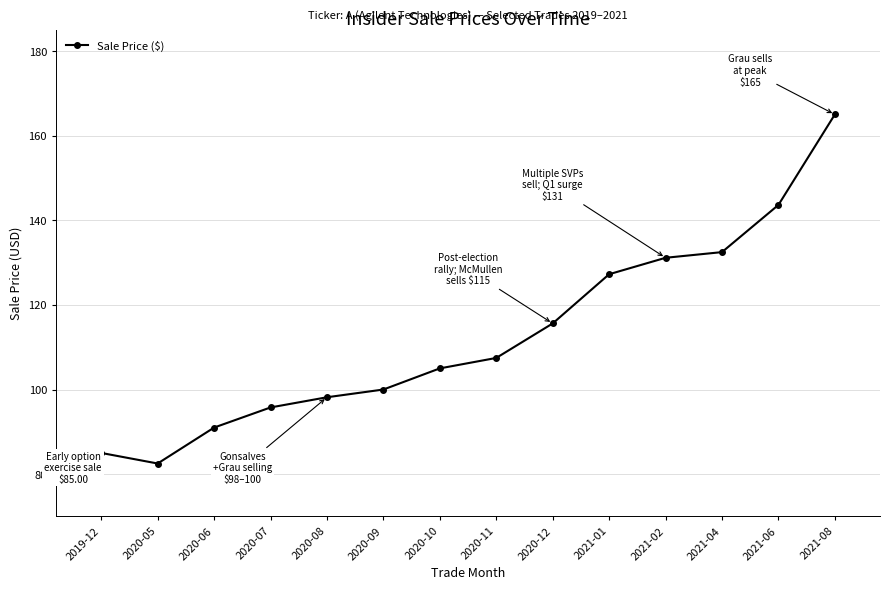

How many categories are shown in the chart?

14